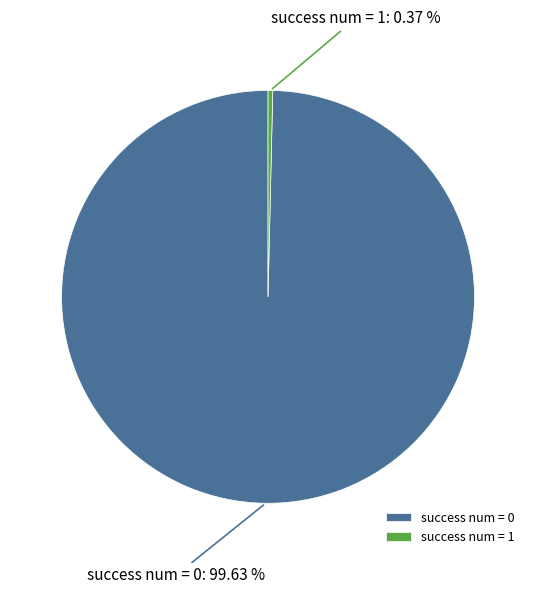

What is the largest slice in the pie chart?

success num = 0